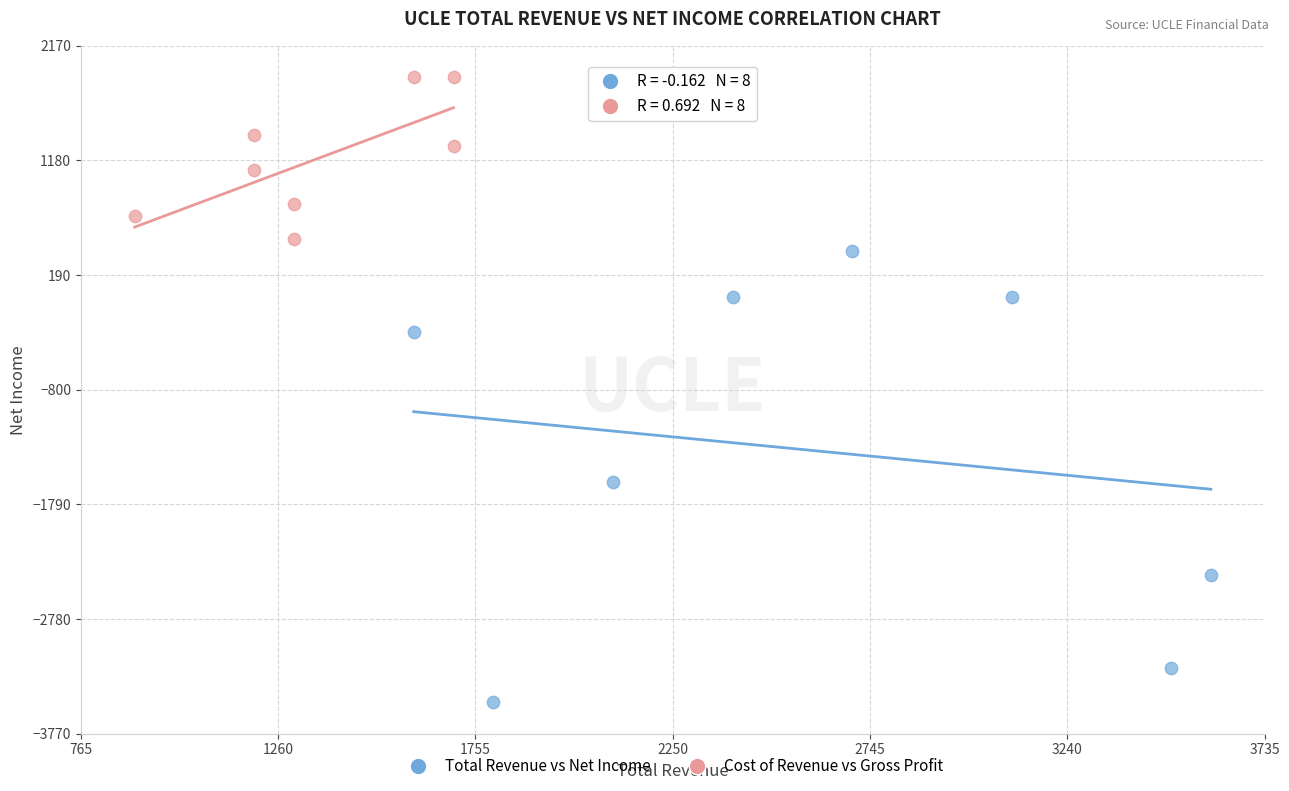

What are all the series names shown in the legend?

Total Revenue vs Net Income, Cost of Revenue vs Gross Profit